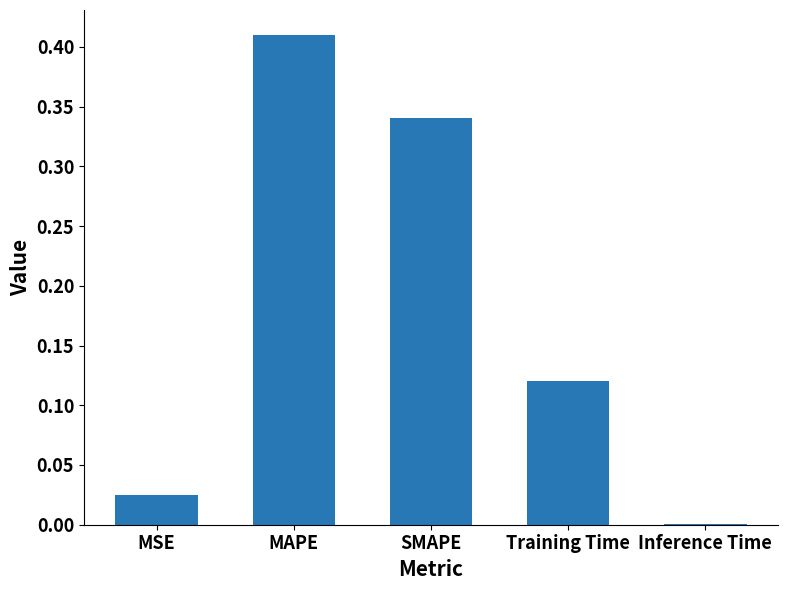

Is it true that the value at SMAPE is 0.1?

False